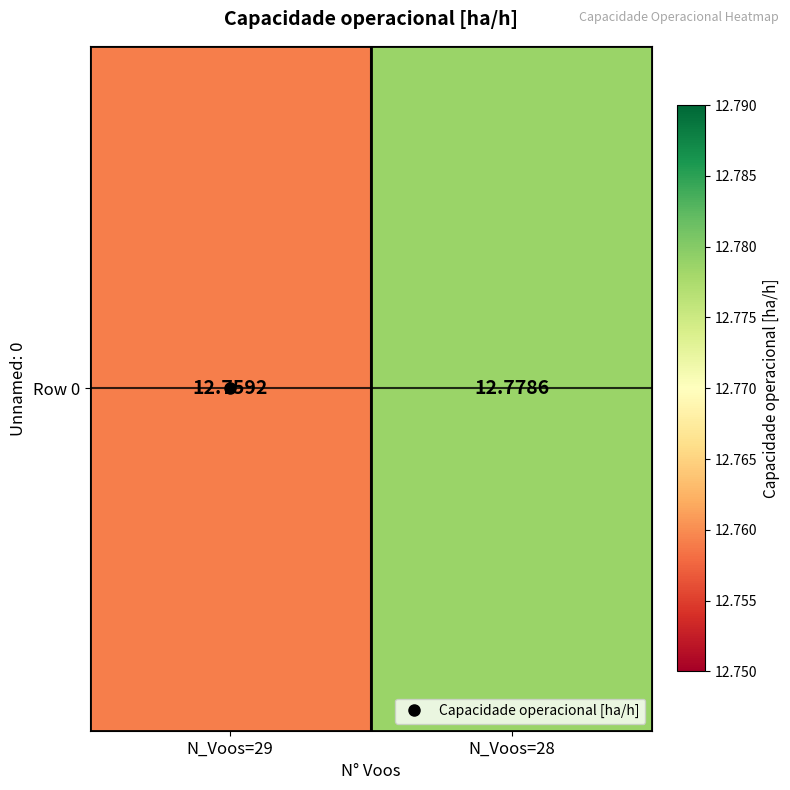

How many data points does each series have?

2